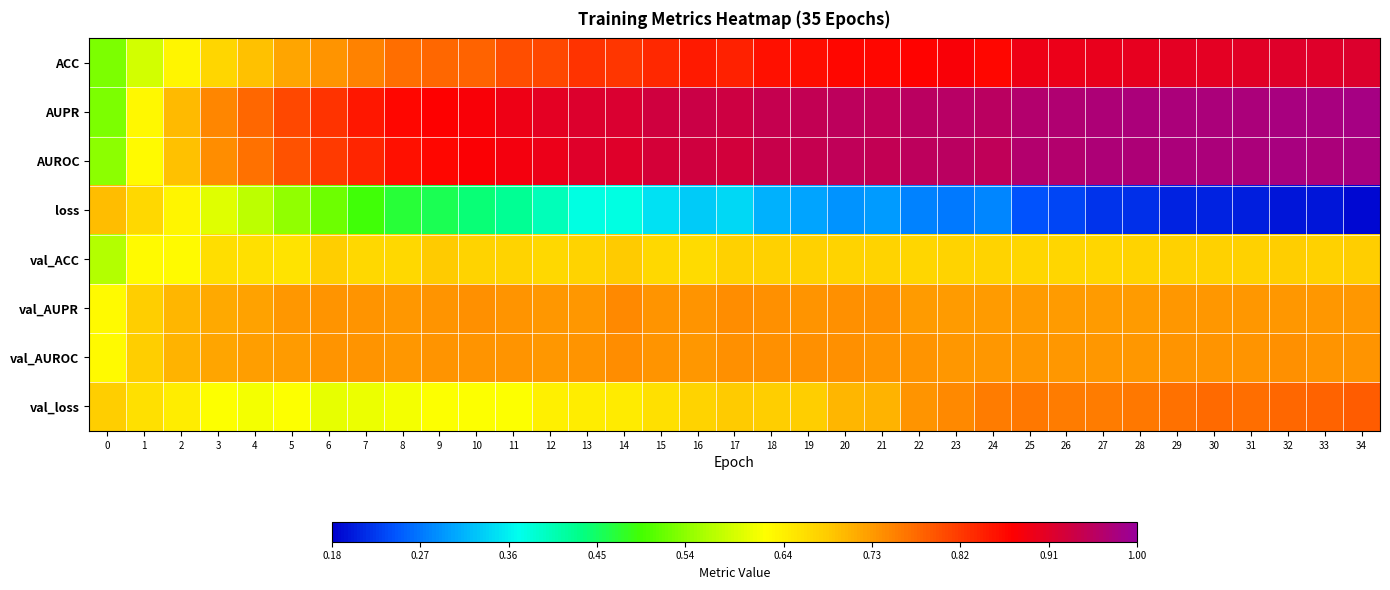

How many series are shown in this chart?

8